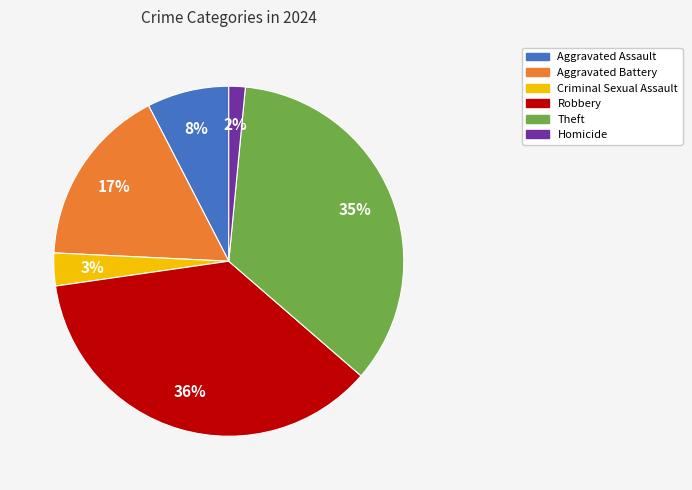

Is the sum of Criminal Sexual Assault and Aggravated Battery greater than half?

No